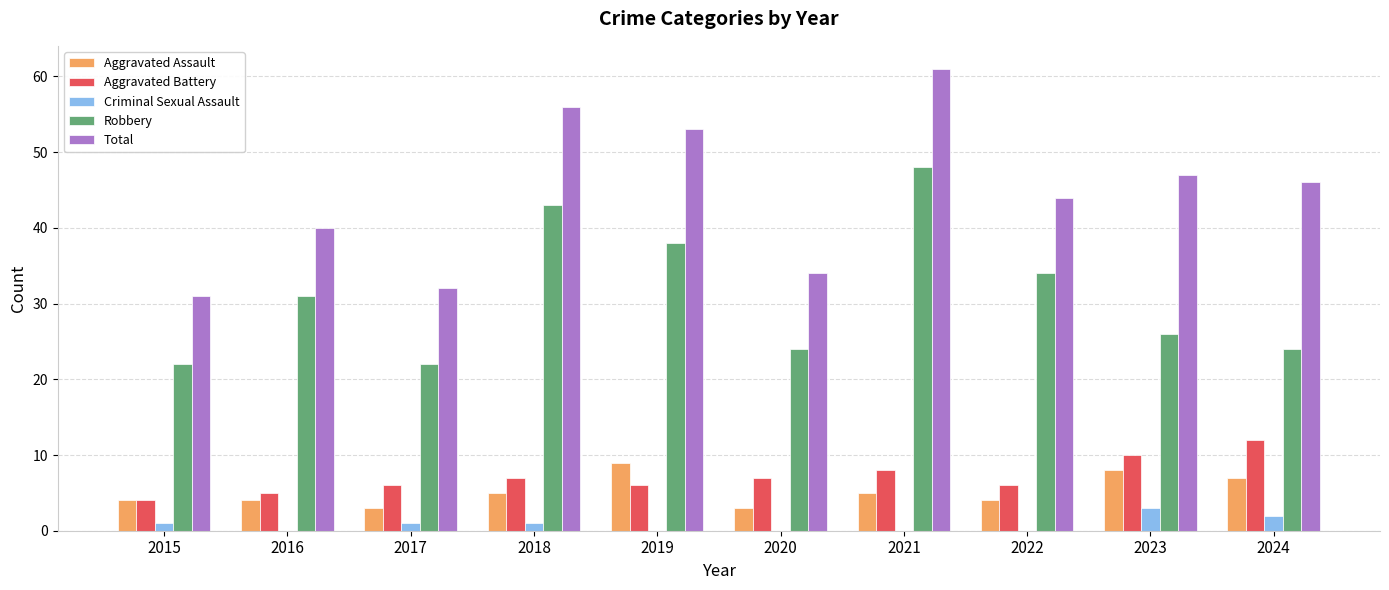

How many Aggravated Battery values are between 6 and 8?

6